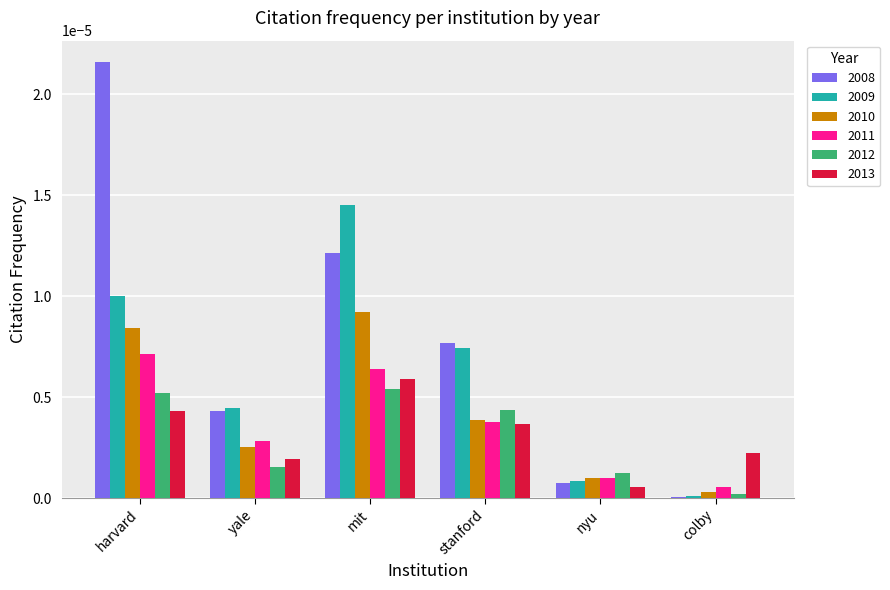

At which category is the sum across all series the highest?

harvard